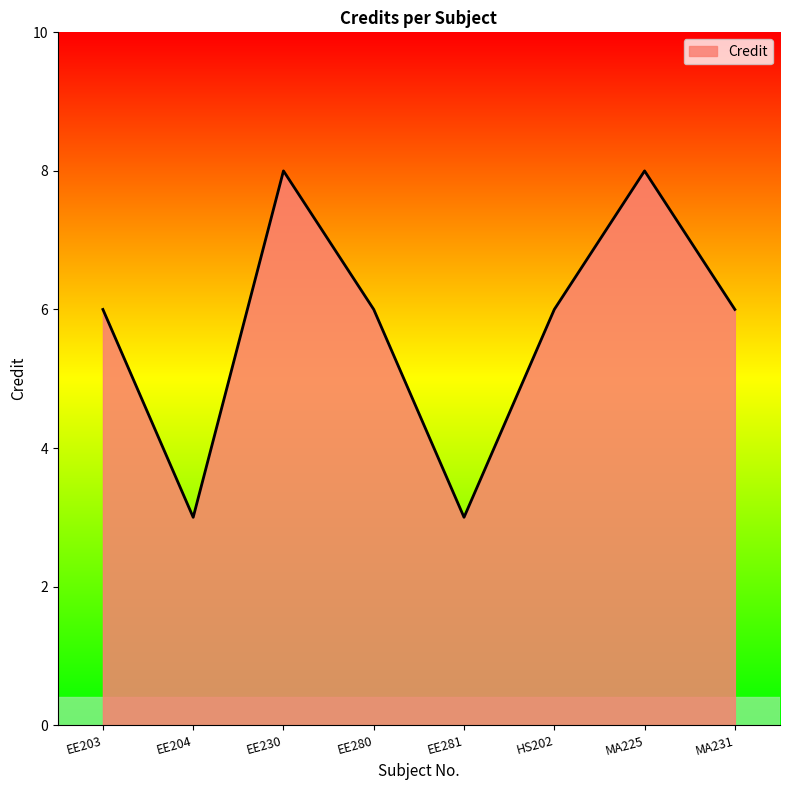

True or false: the data has more than 0 interior local peaks.

True